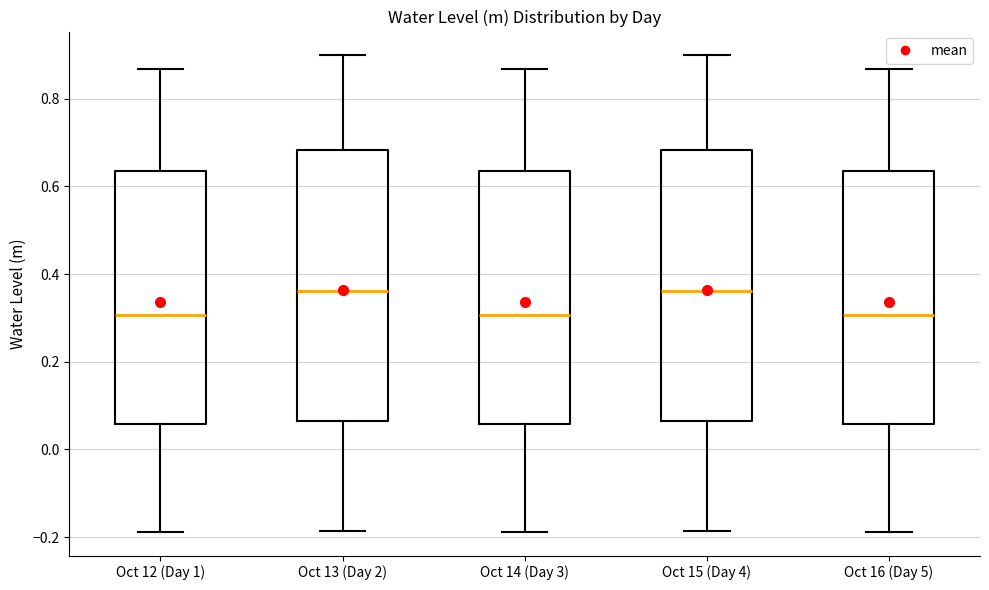

Where does the upper whisker of the box for Oct 13 (Day 2) end on the y-axis? The values are not printed on the chart, so give them approximately, as read against the axis.

0.90